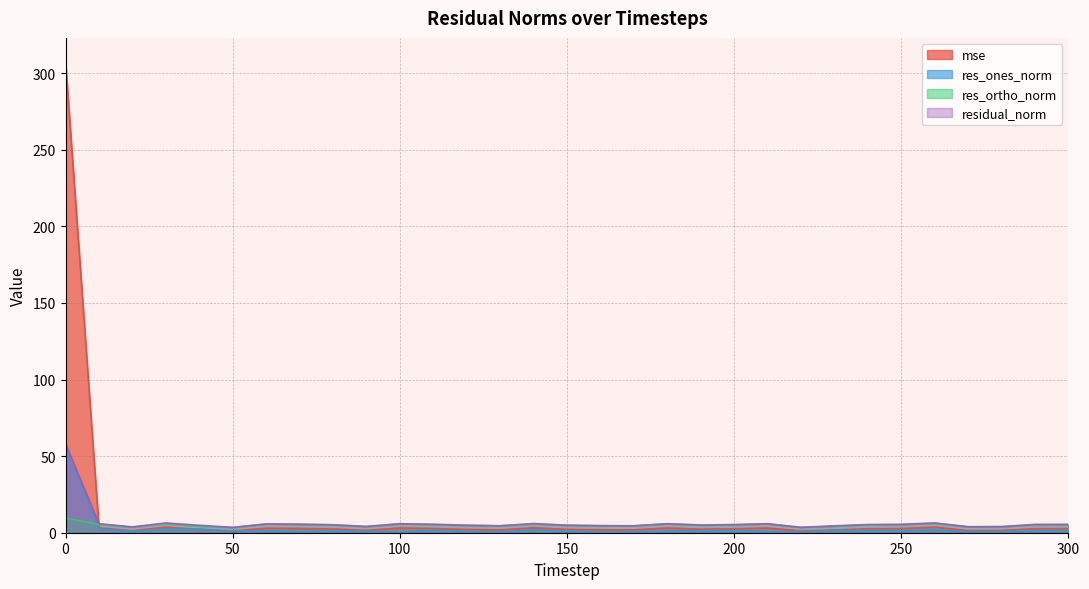

What is the highest value of the mse series?

307.7